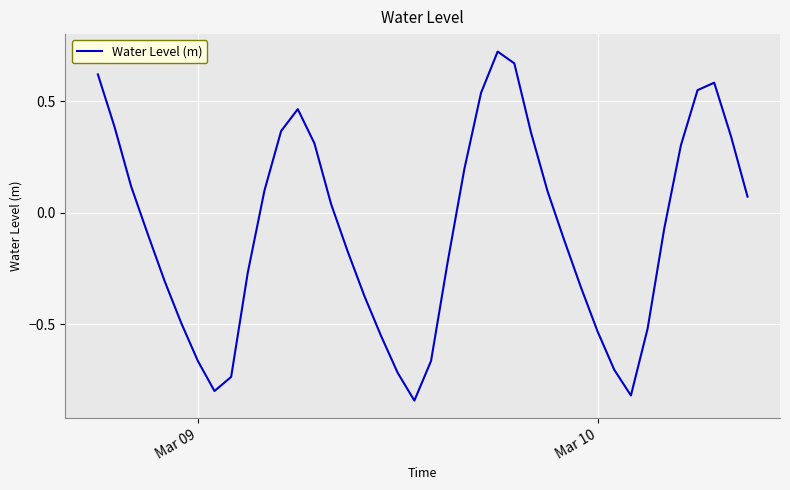

How many negative values are there?

21